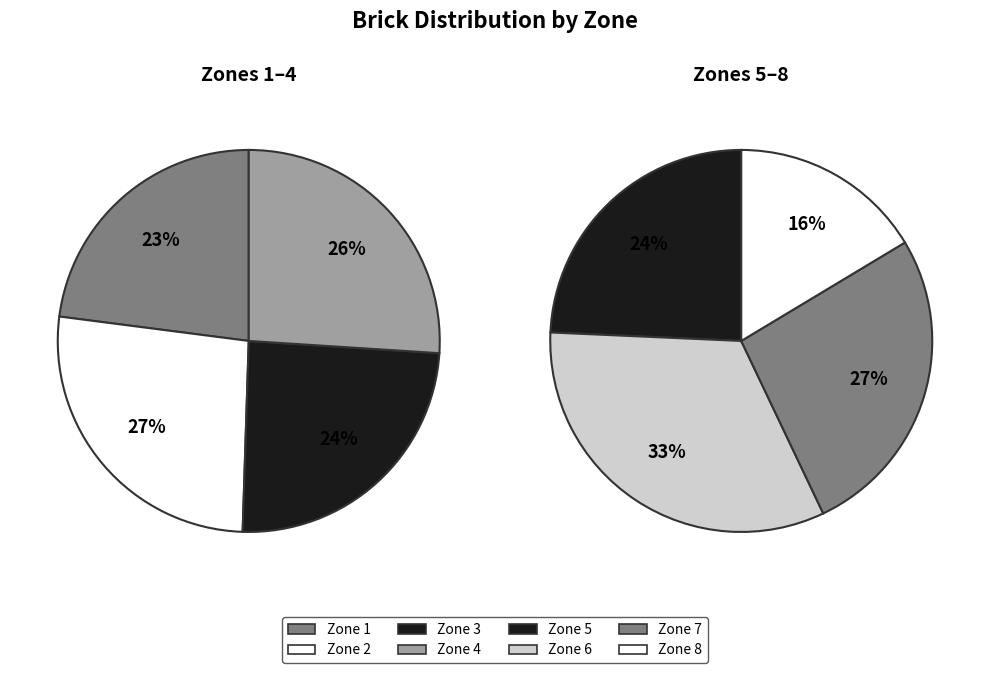

How many segments does this pie chart have?

8